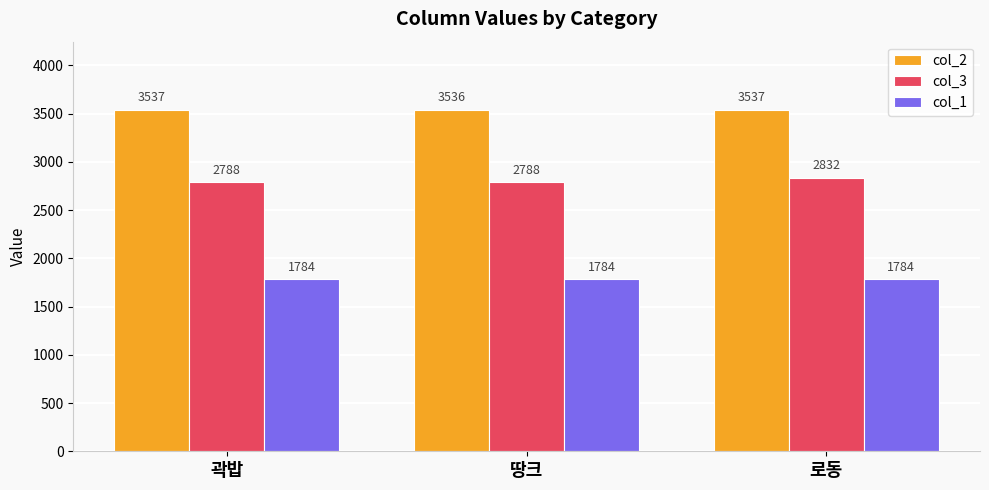

What is the greatest value displayed?

3537